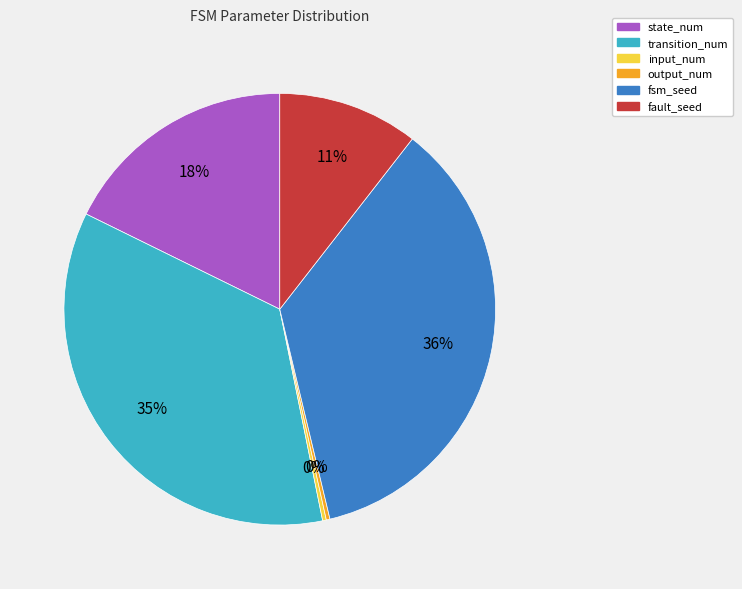

Approximately how many times larger is the value at fsm_seed compared to transition_num?

1.0